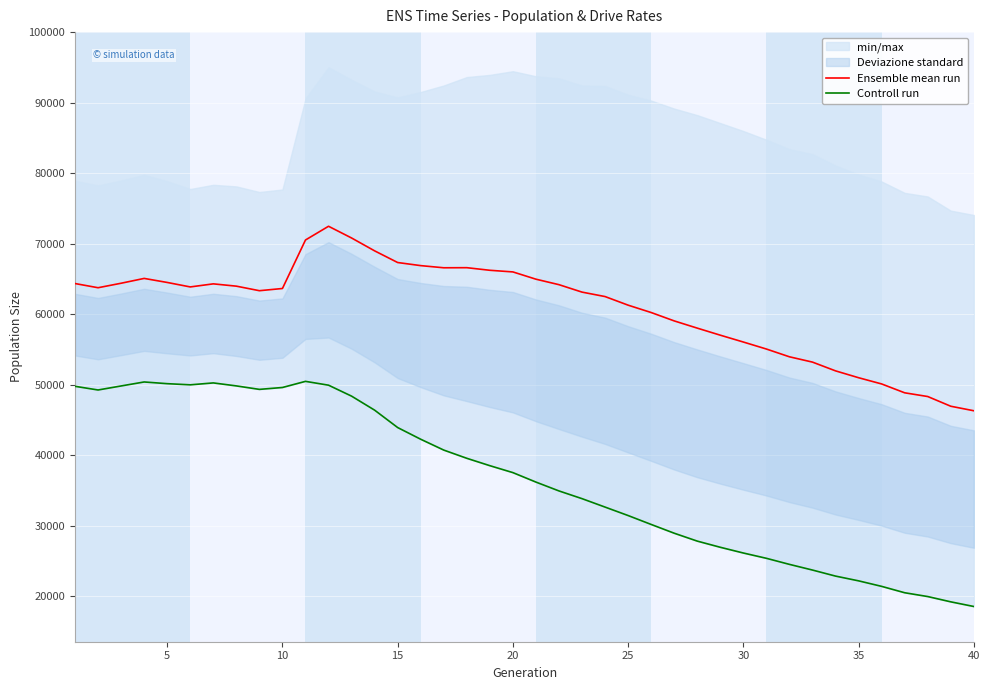

The value of Controll run at 16 is 25835.3. True or false?

False